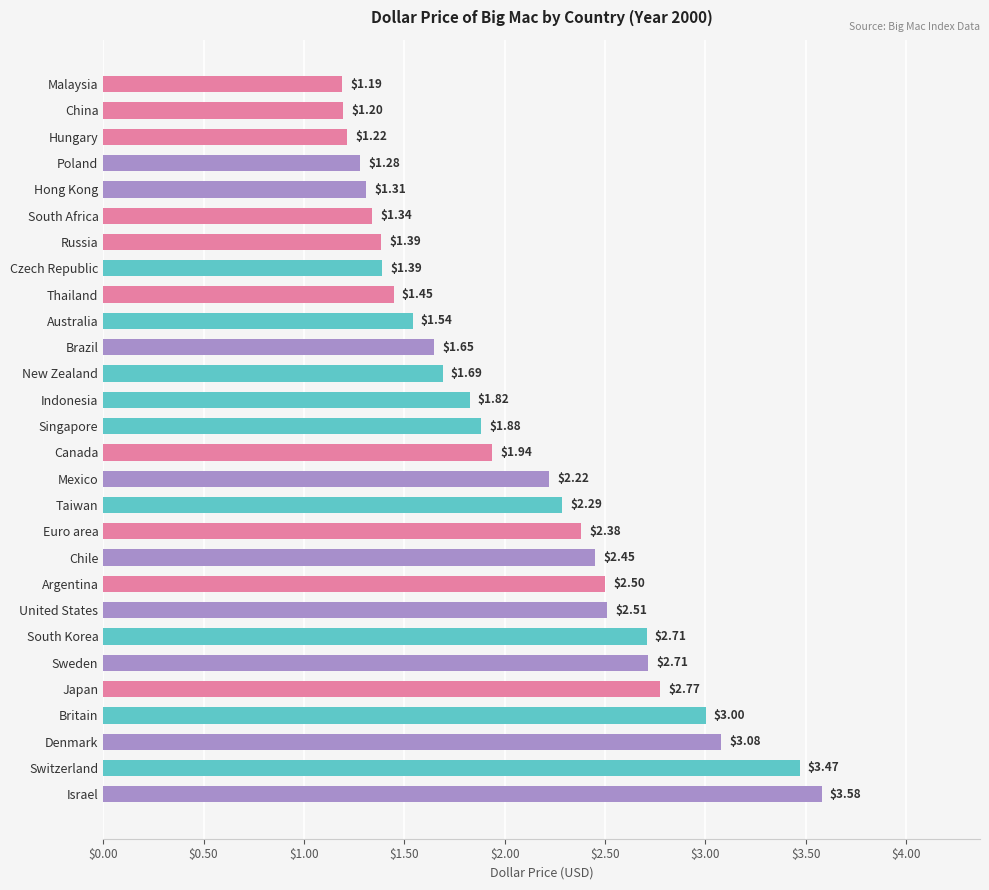

What is the sum of all values?

58.0